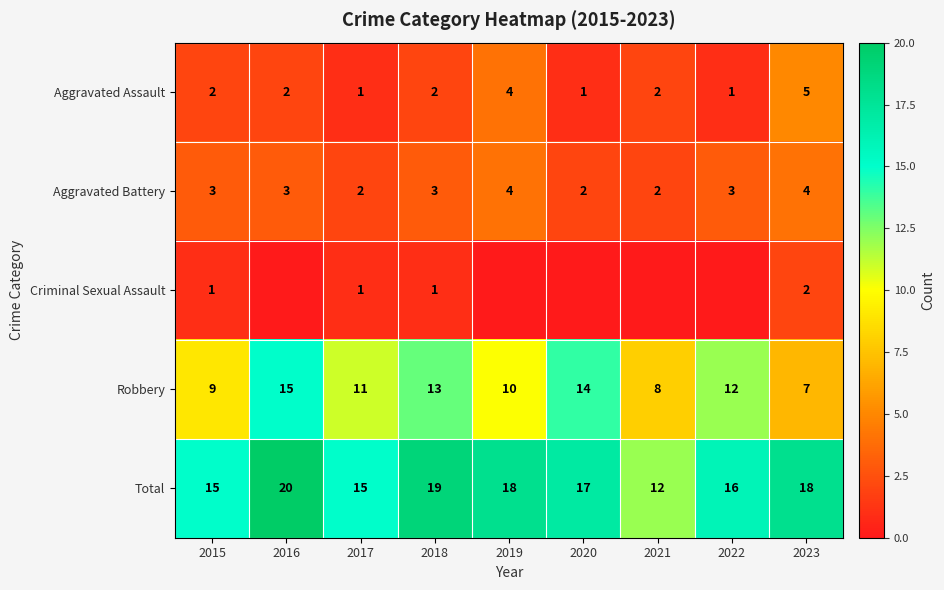

The value of Criminal Sexual Assault at 2023 is 3. True or false?

False